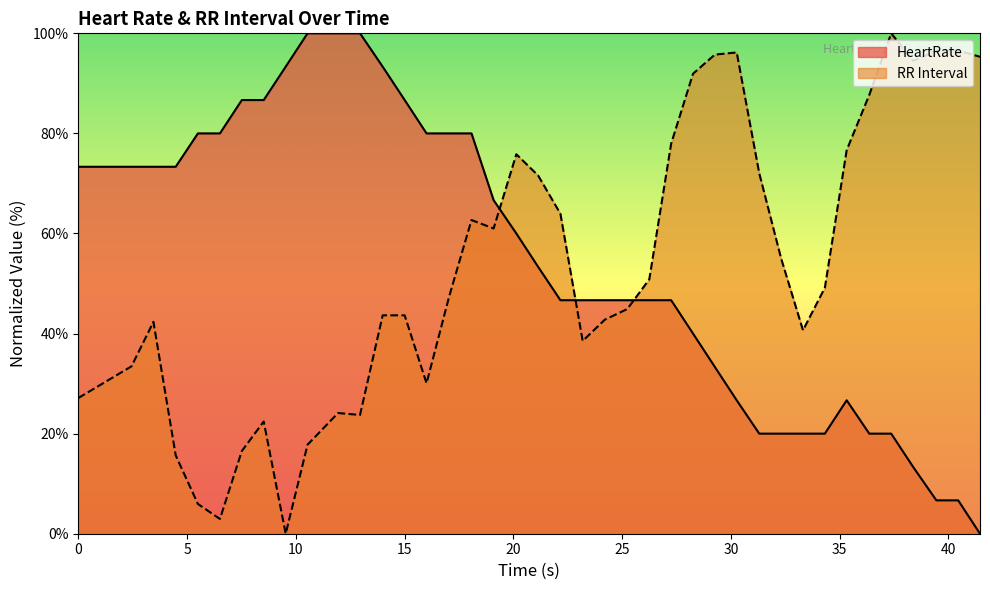

The value of HeartRate at 39.445 is 6.7. True or false?

True